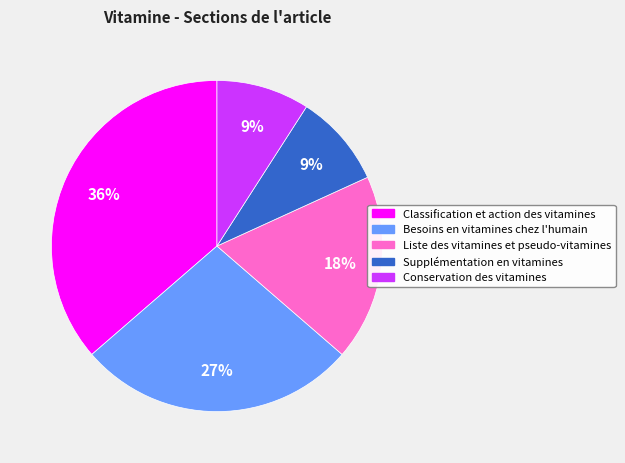

Which category has the biggest portion of the pie?

Classification et action des vitamines